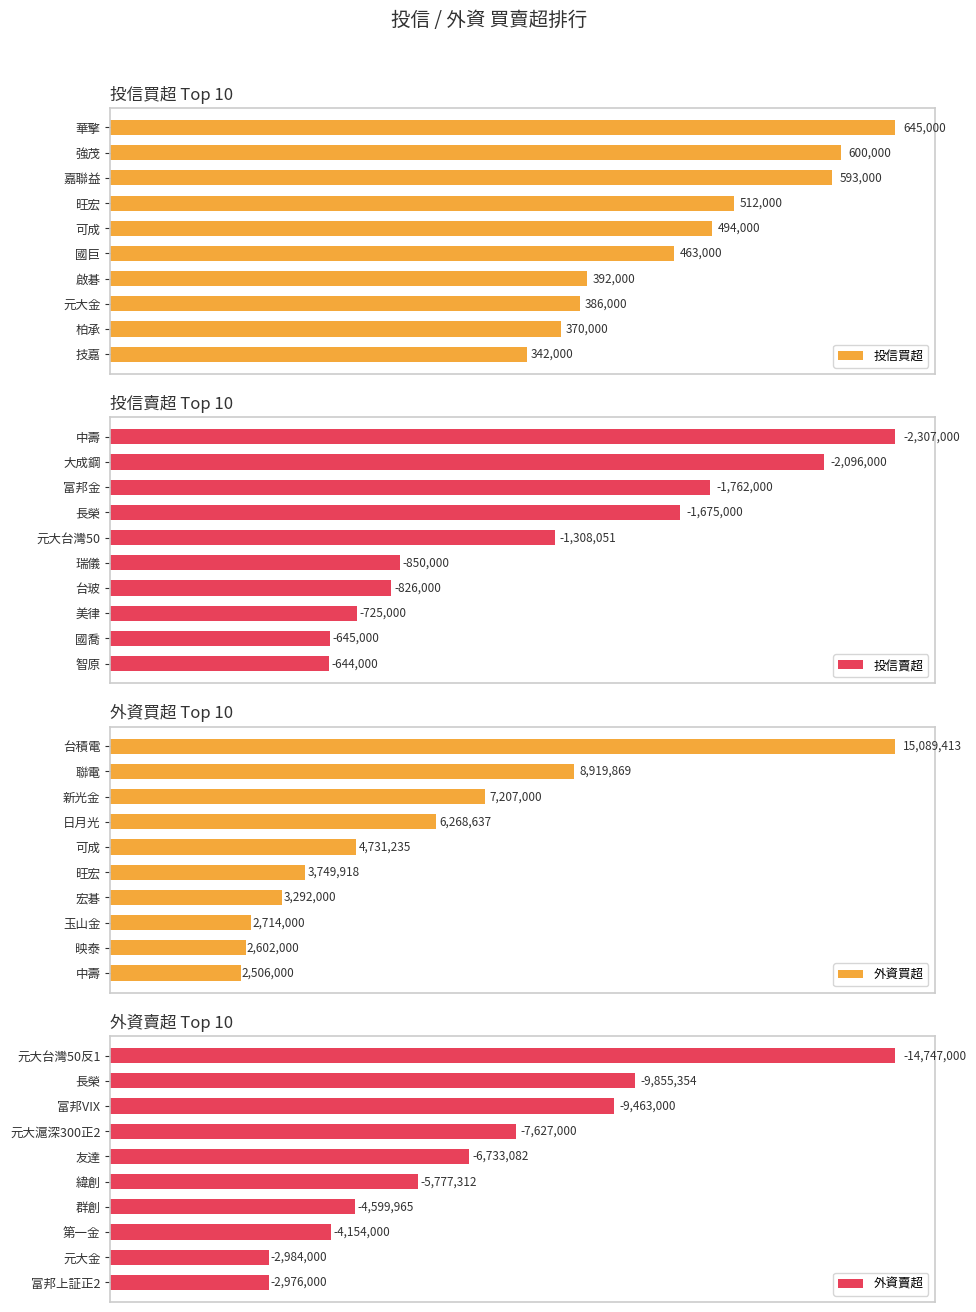

At which label is 投信買超 closest to 493500?

可成